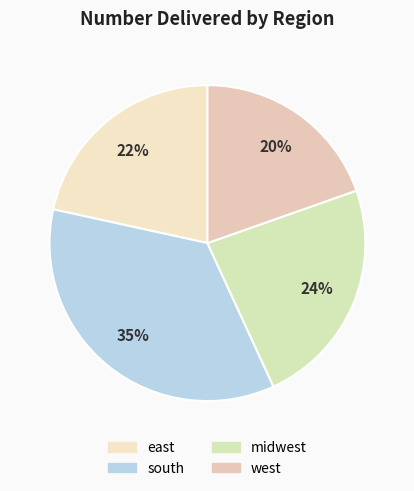

How many segments does this pie chart have?

4